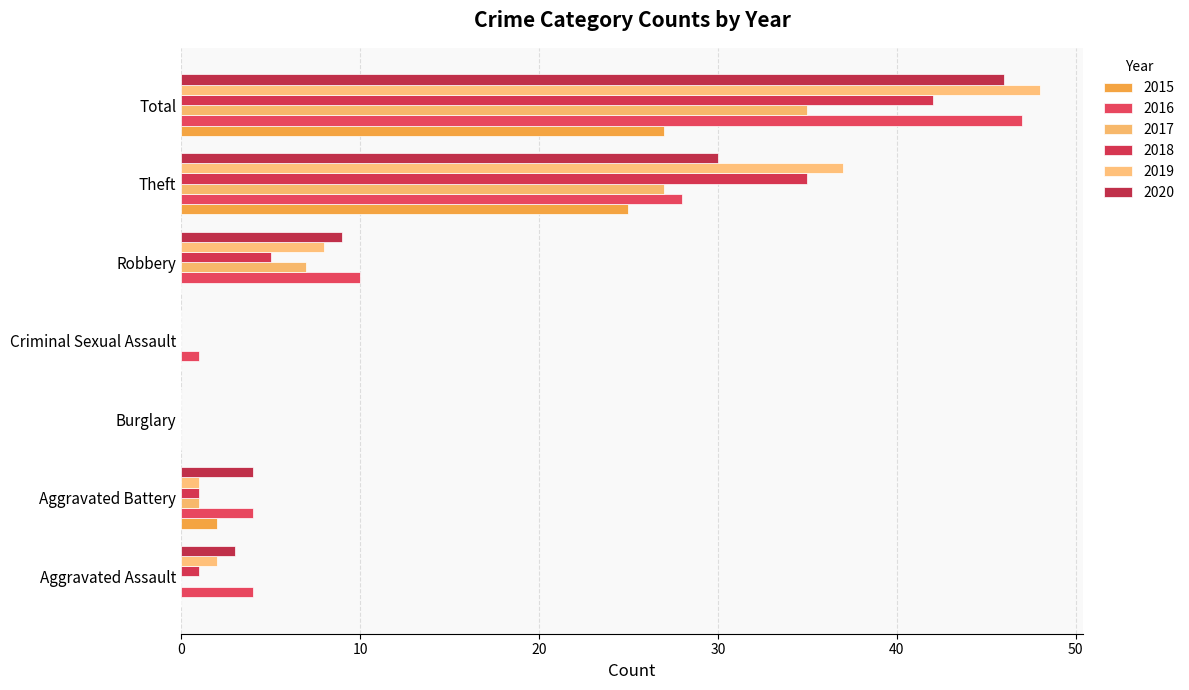

True or false: 2017 has a value of 35 at Total.

True